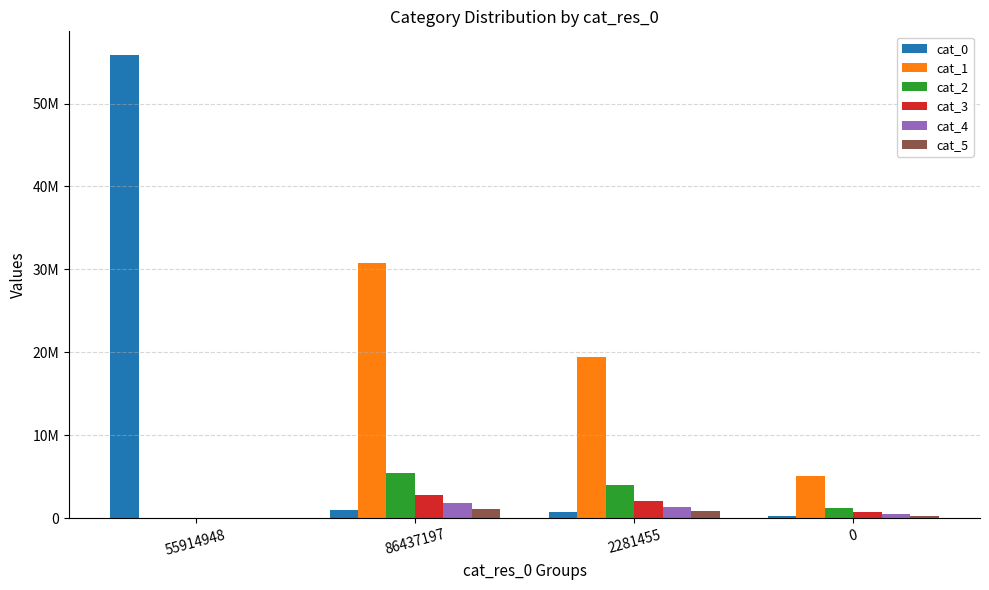

How many data points does each series have?

4